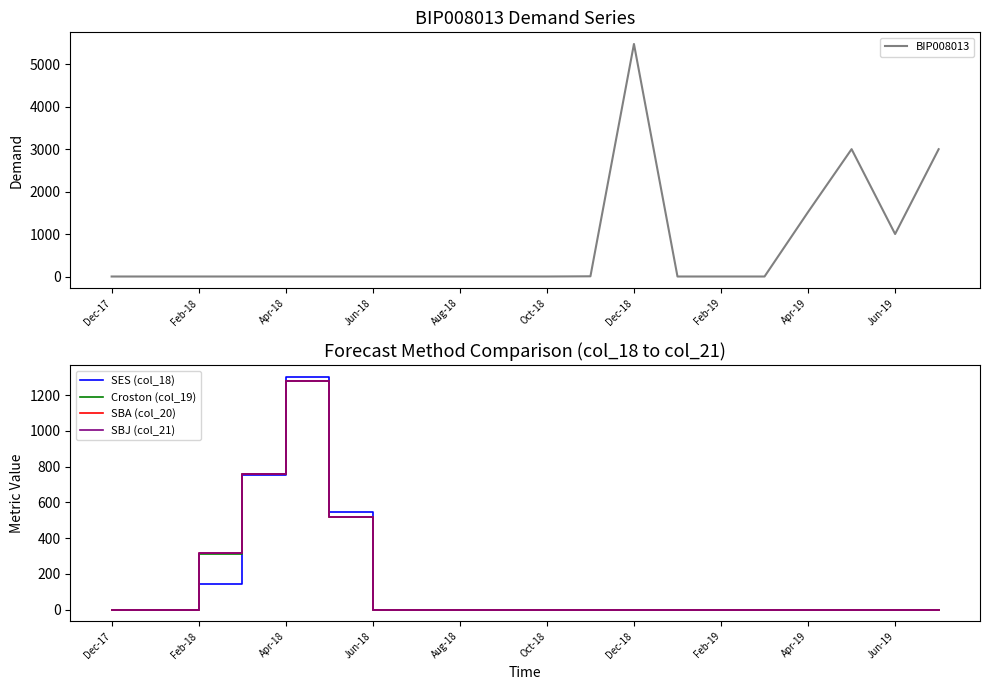

The value of SBJ (col_21) at Feb-18 is 65.4. True or false?

False